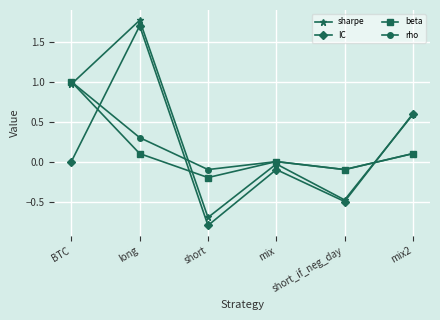

The IC series shows 0.0 at BTC. True or false?

True